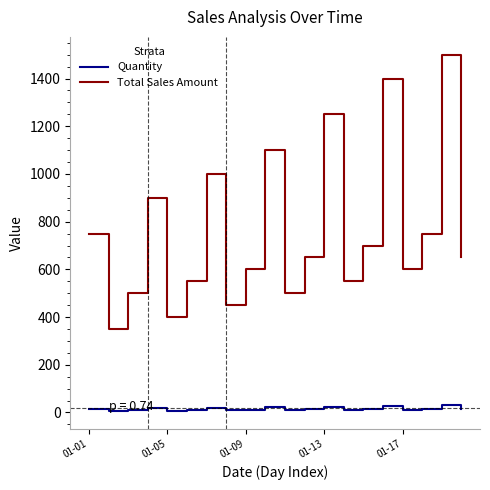

Which series has the largest range (max minus min)?

Total Sales Amount